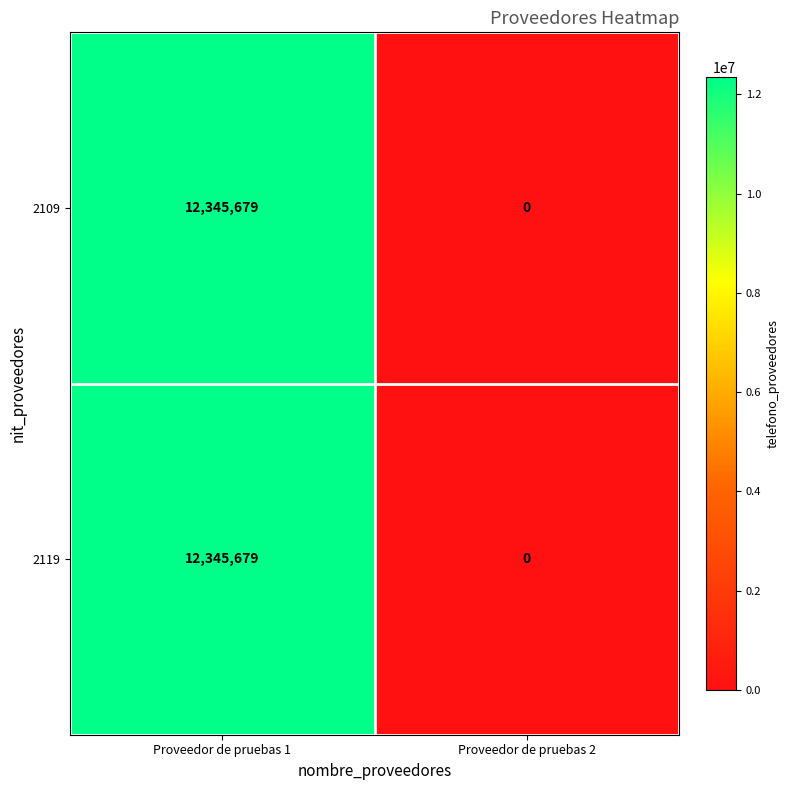

Rank the categories by 2109 value from highest to lowest.

Proveedor de pruebas 1, Proveedor de pruebas 2